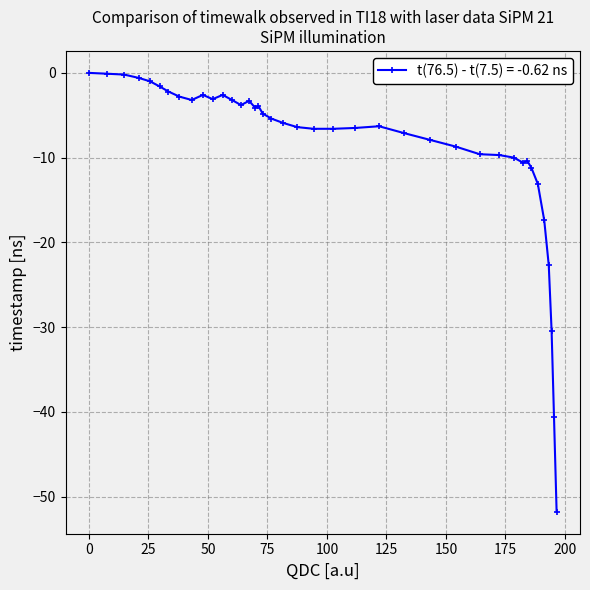

What is the smallest value displayed?

-51.8